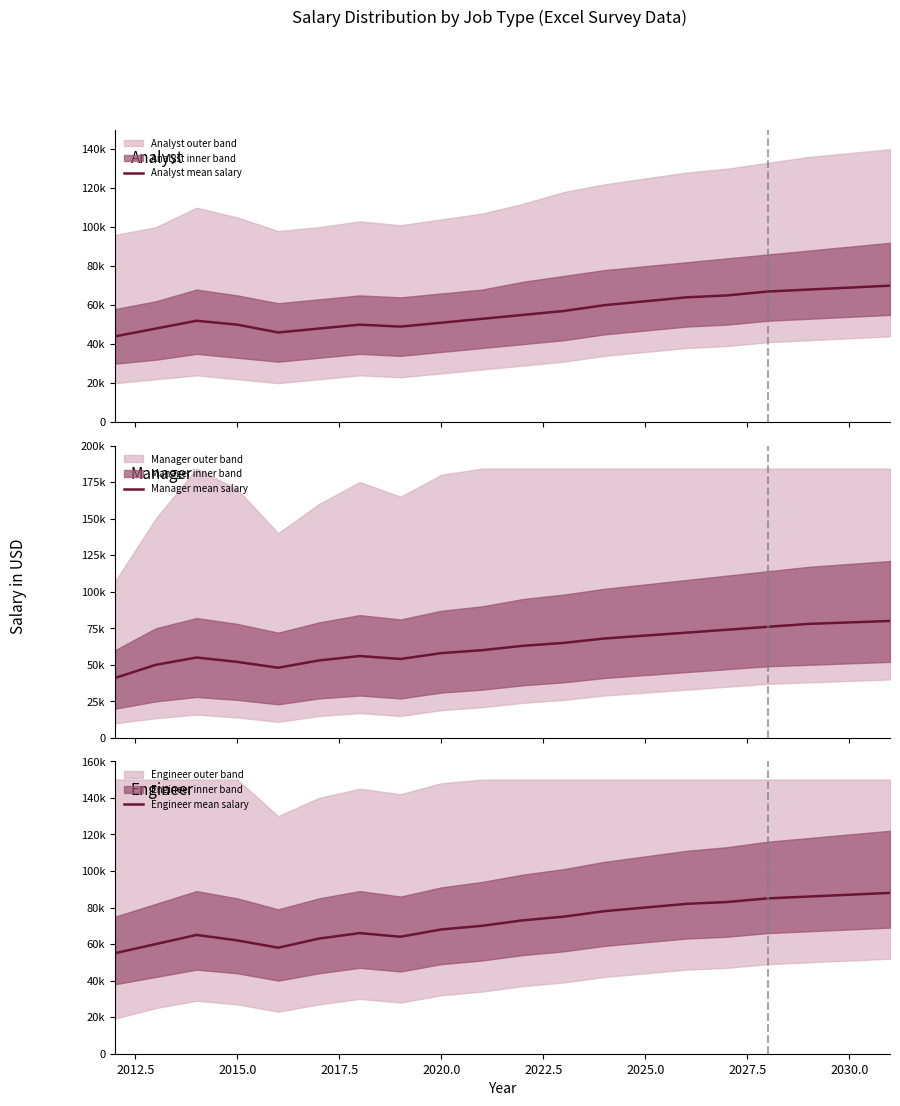

List the series in order of their overall mean, highest first.

Engineer mean salary, Manager mean salary, Analyst mean salary